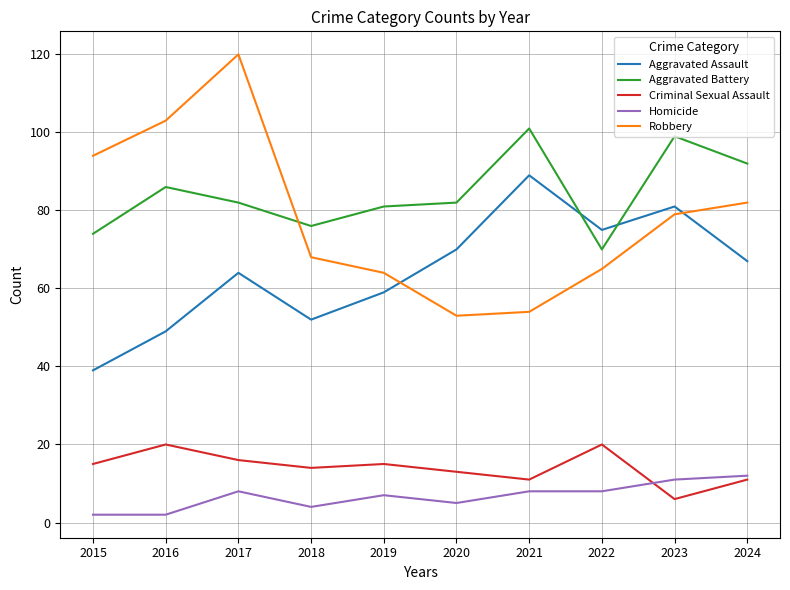

True or false: Criminal Sexual Assault and Aggravated Assault cross at least once.

False